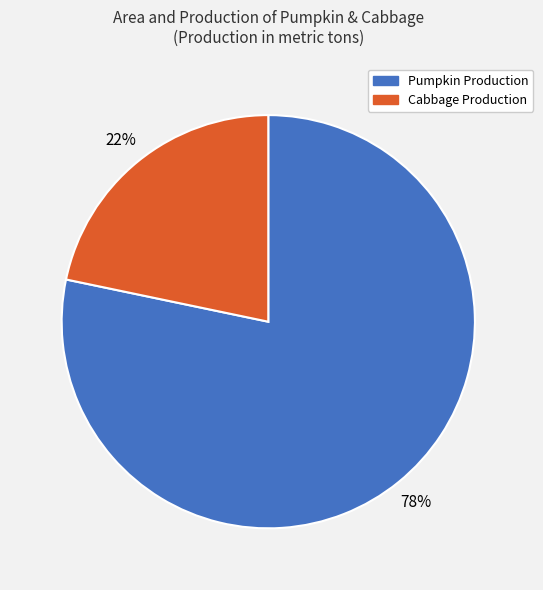

To the nearest percent, what percentage of the pie is Cabbage Production?

22%